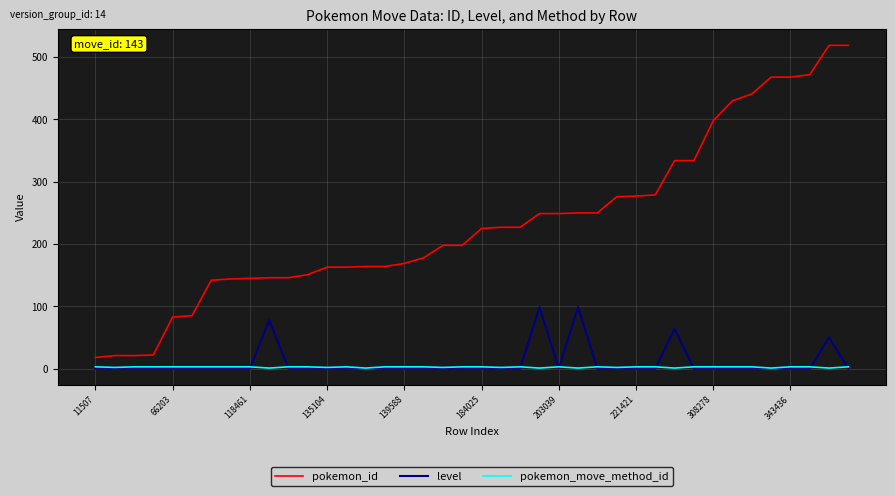

True or false: level and pokemon_id cross at least once.

False